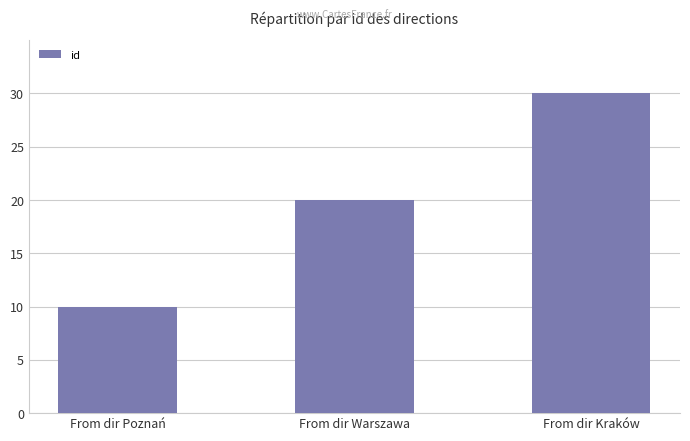

Reading left to right, transcribe all the data shown in this chart.

10	20	30